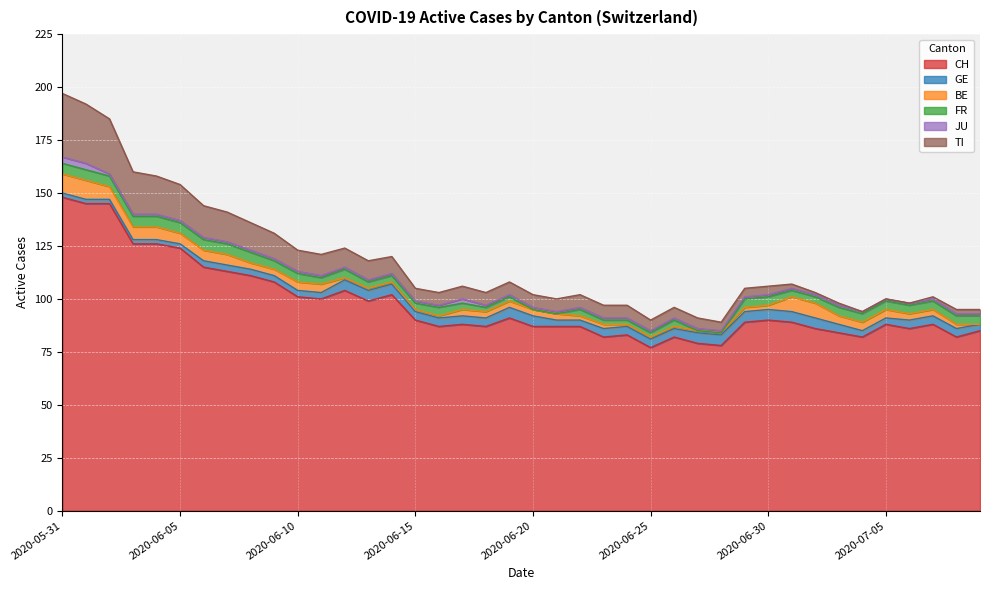

True or false: JU and TI intersect in this chart.

False